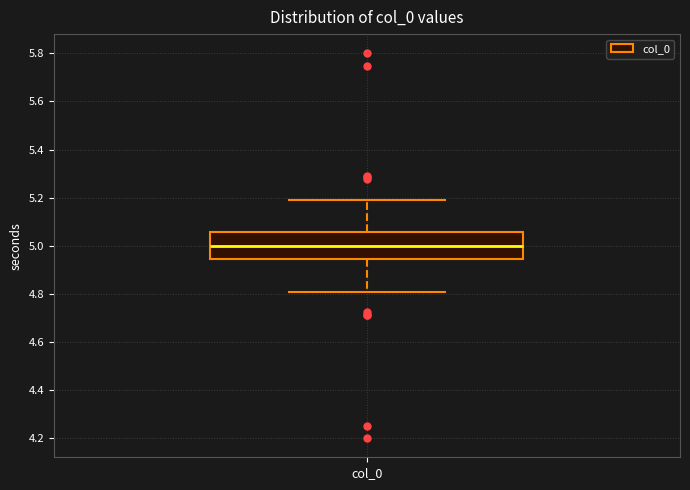

Where does the median line of the box for col_0 sit on the y-axis? The values are not printed on the chart, so give them approximately, as read against the axis.

5.00